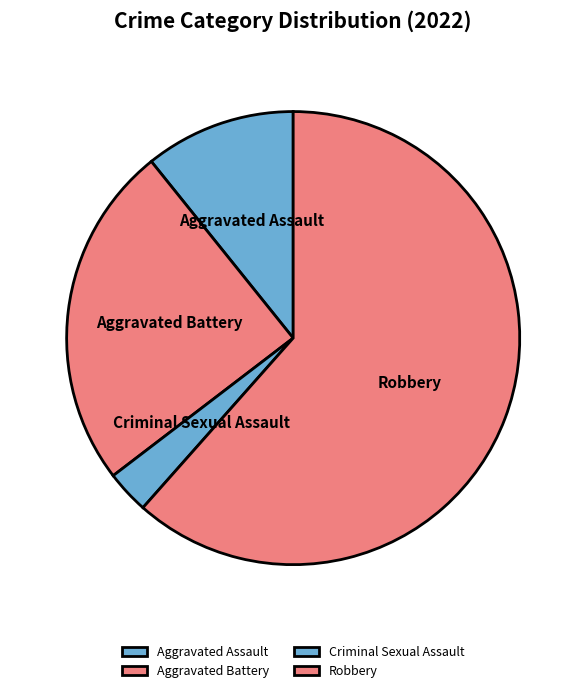

How many slices are in this pie chart?

4